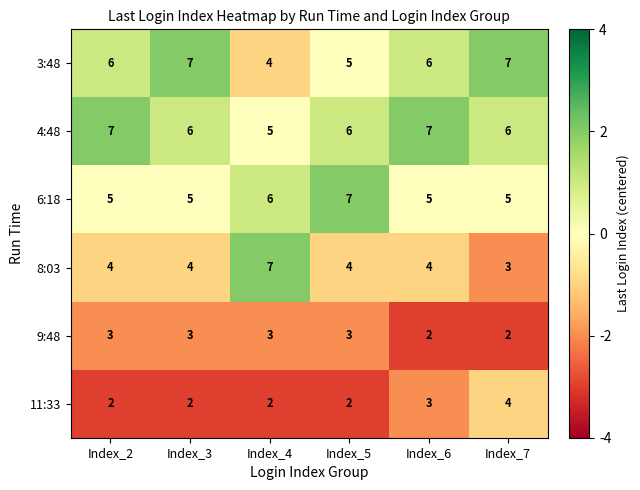

What is the total value across all series at Index_3?

27